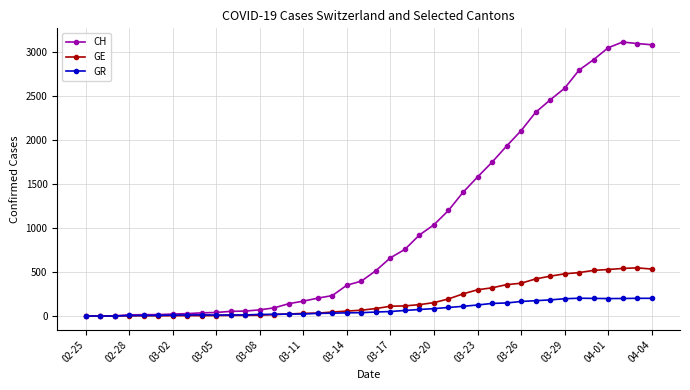

Which series has the largest total across all categories?

CH